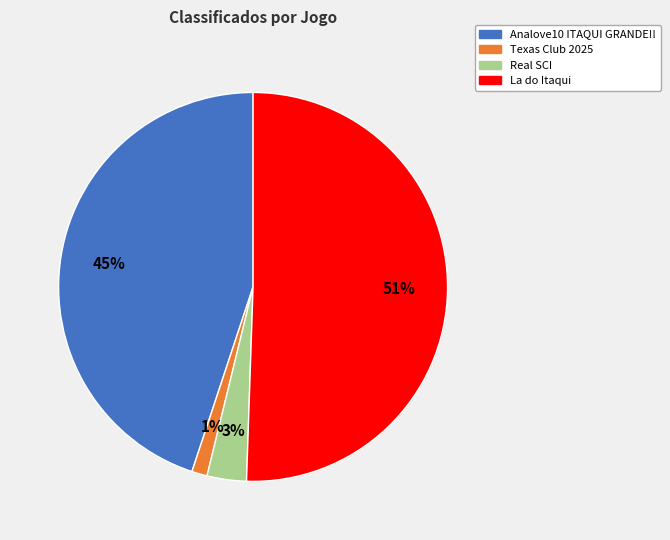

Which has a higher value, La do Itaqui or Texas Club 2025?

La do Itaqui